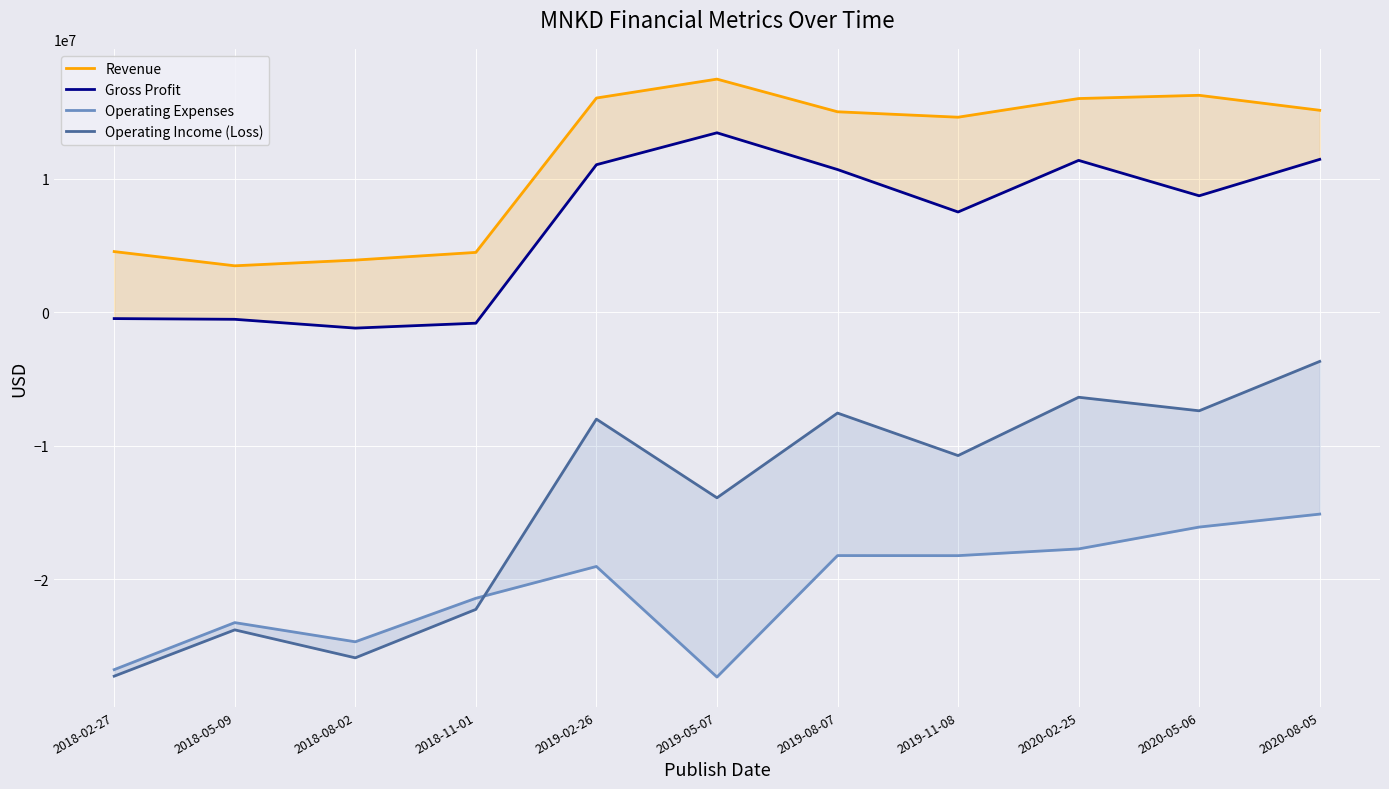

Which series changed the most between 2019-08-07 and 2019-11-08?

Operating Income (Loss)